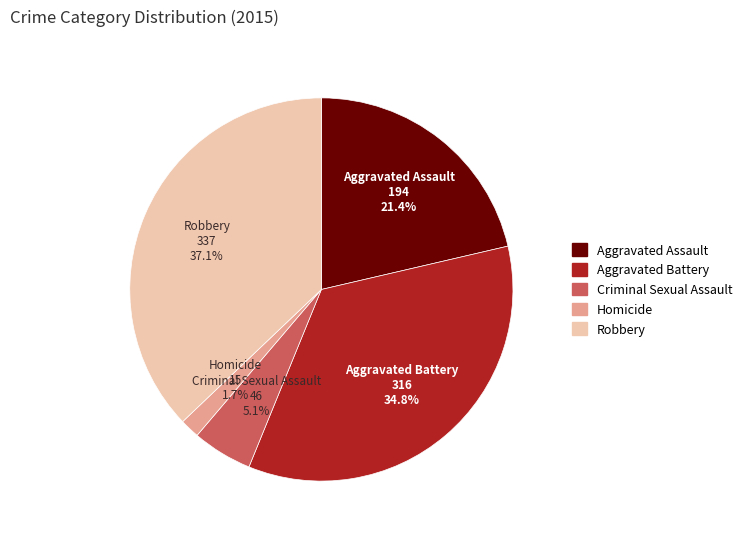

To the nearest percent, what portion does Aggravated Assault represent?

21%